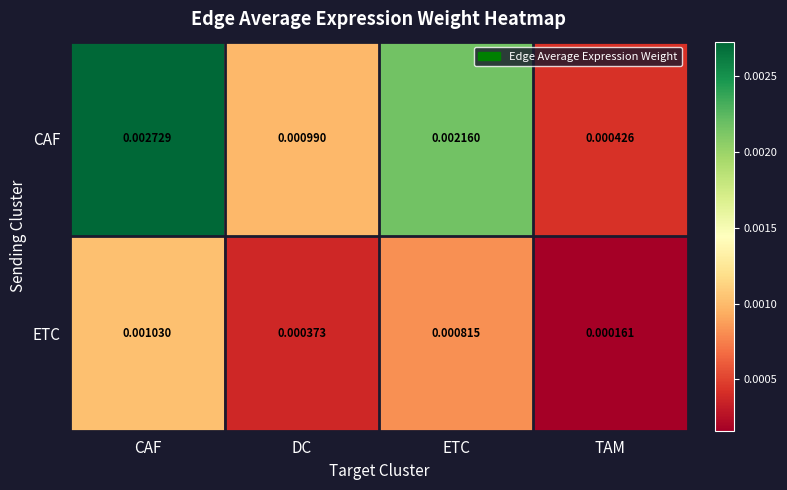

List the series in order of their peak value, lowest first.

ETC, CAF